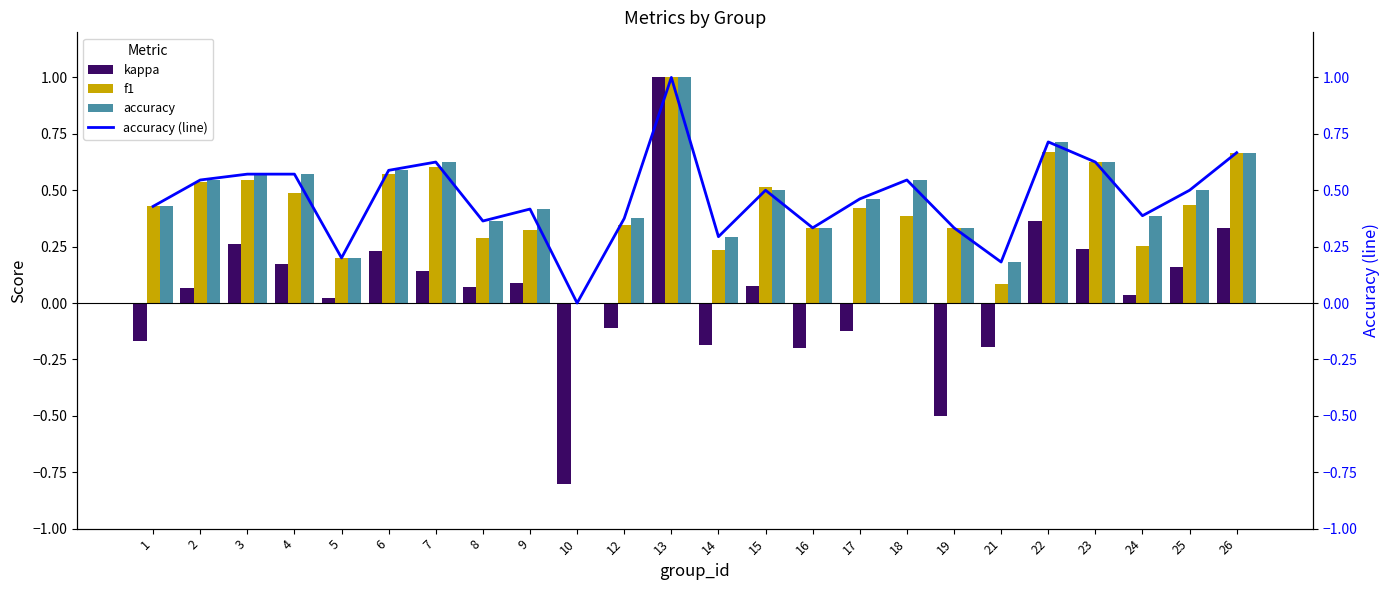

What is the value of the accuracy bar at the 3rd from the left?

0.6